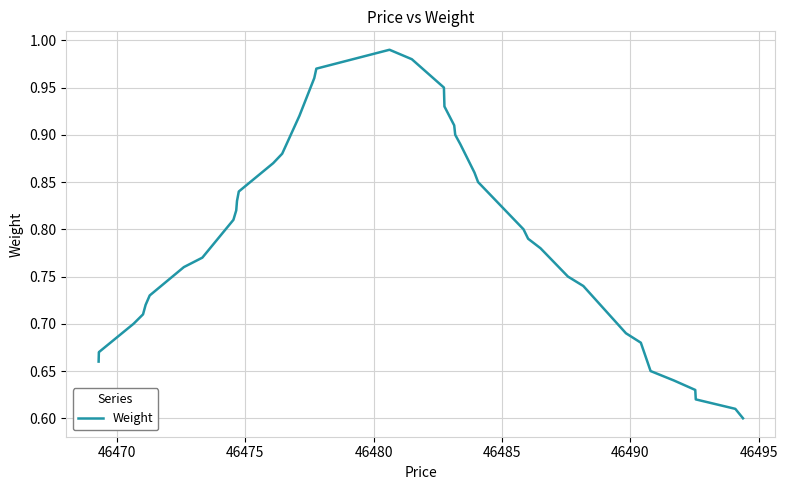

What is the difference between the maximum and minimum values?

0.4